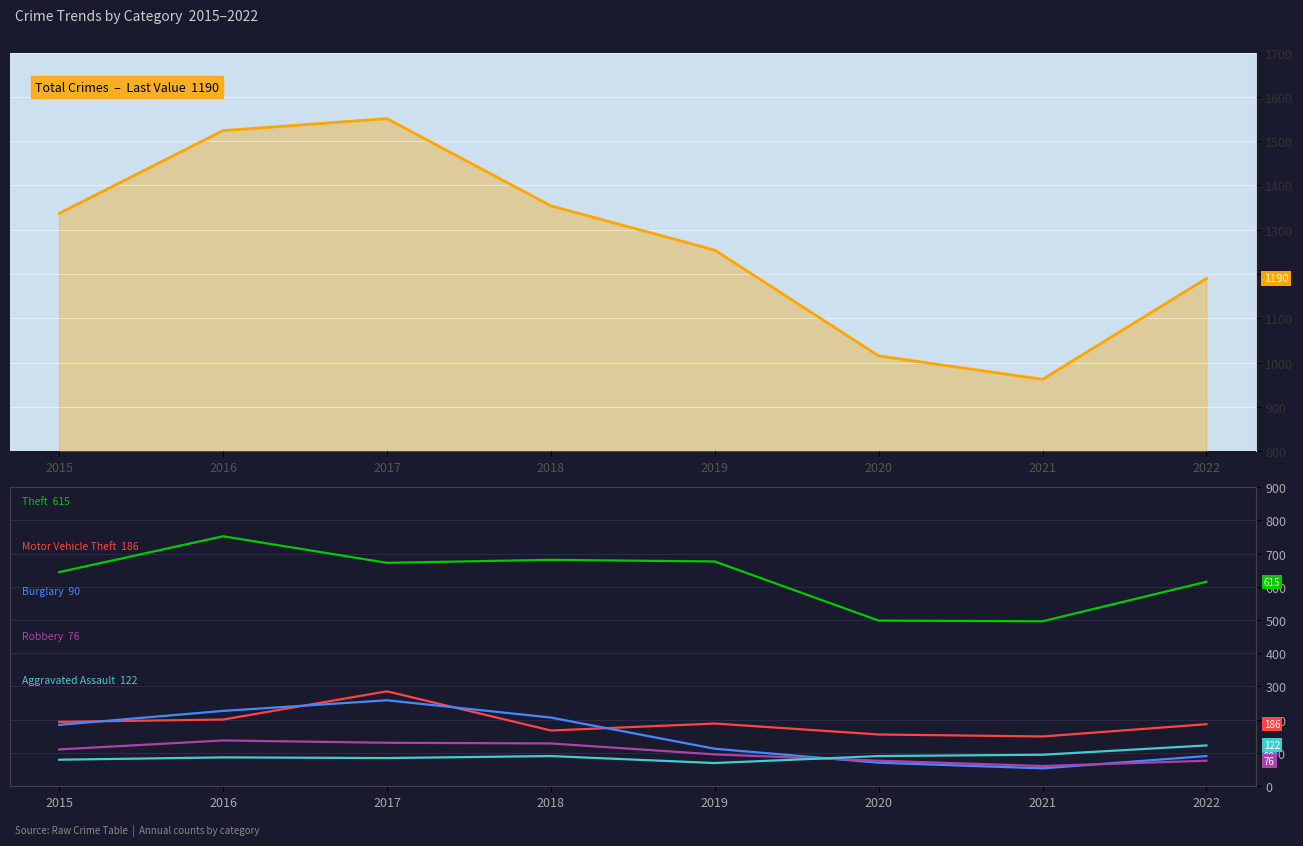

The value of Robbery at 2022 is 25. True or false?

False